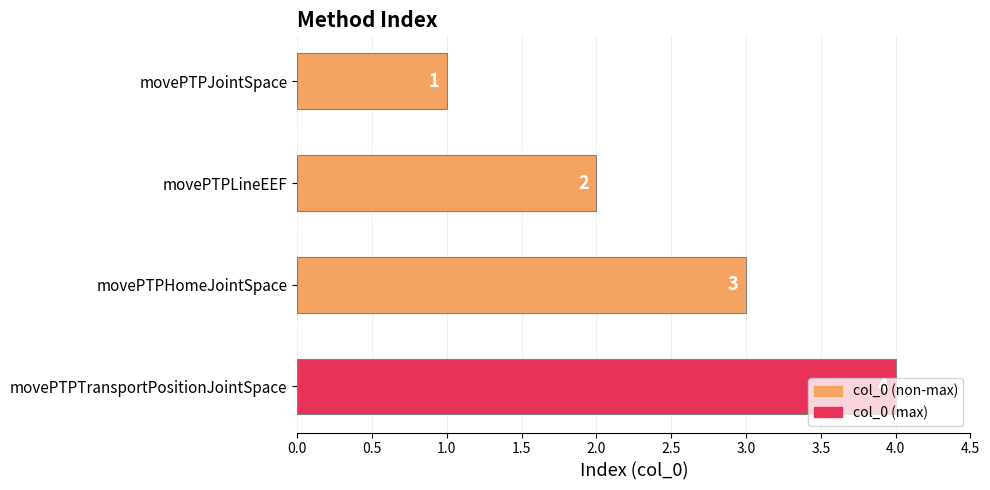

What is the label of the 2nd bar from the top?

movePTPLineEEF